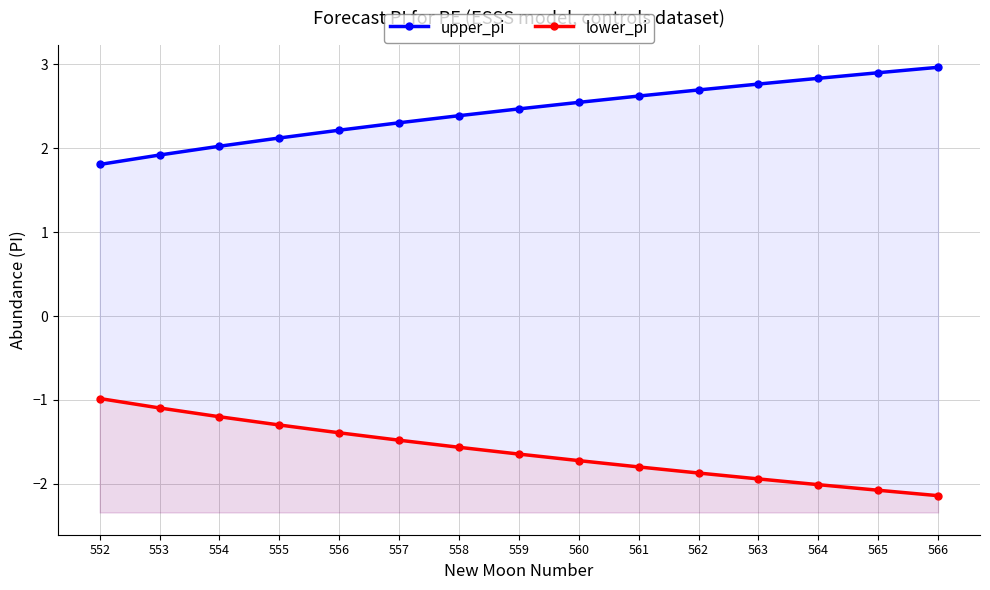

What is the greatest value displayed?

3.0